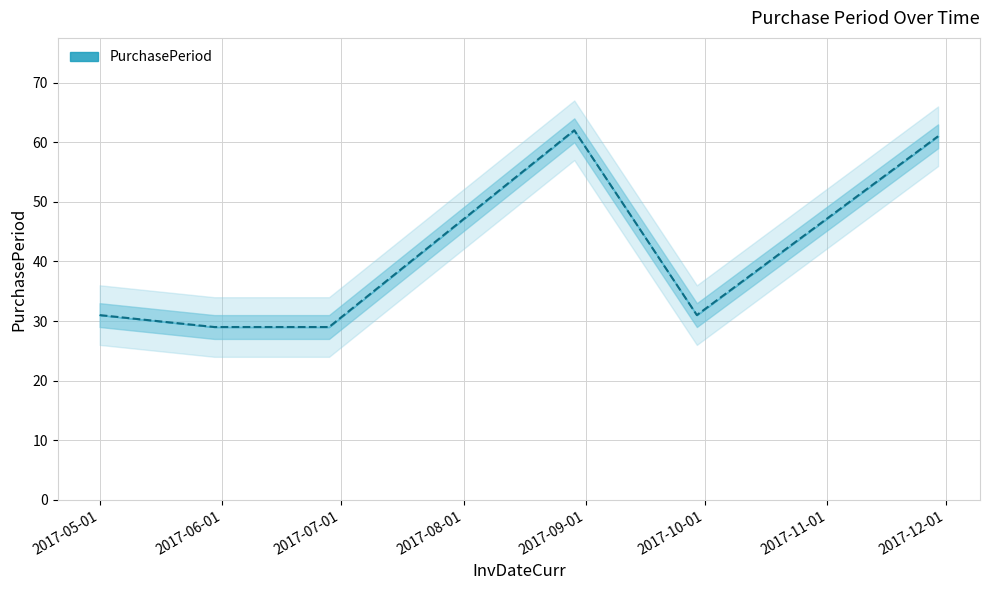

Which has a higher value, 2017-11-29 or 2017-05-30?

2017-11-29